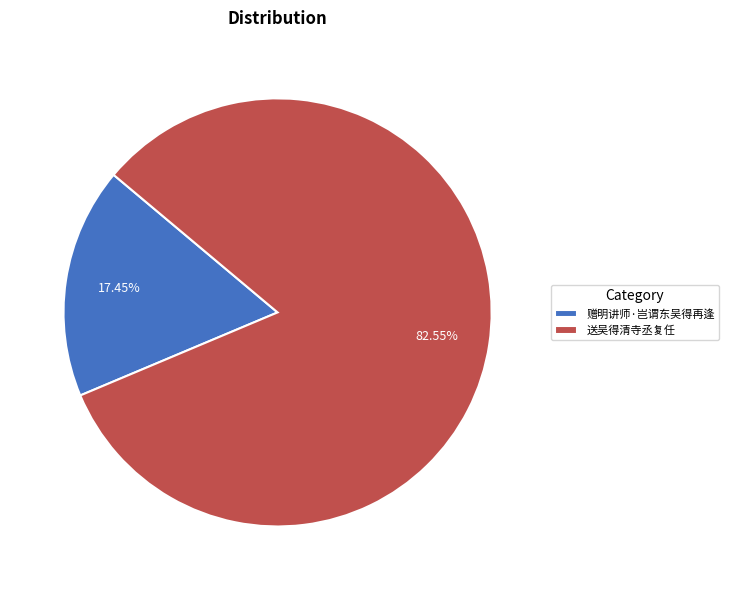

To the nearest percent, what is the average slice percentage?

50%